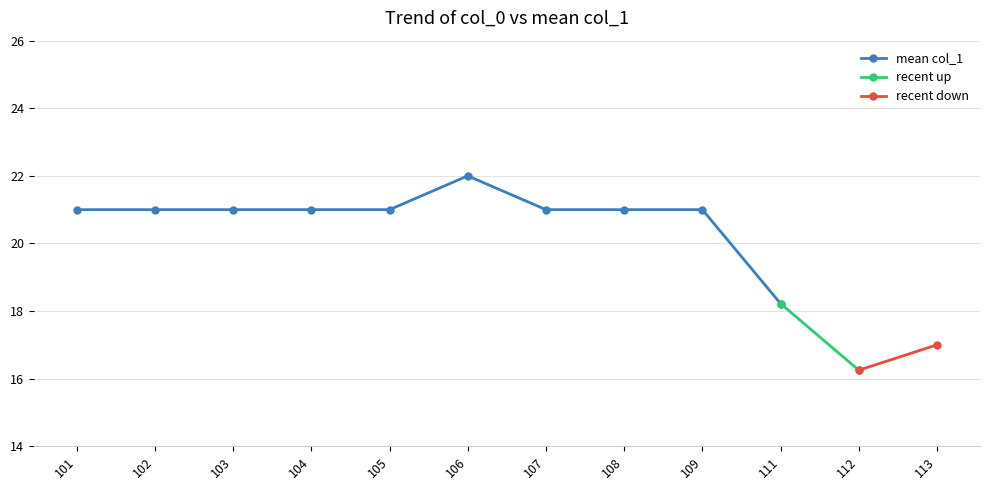

At which label does mean col_1 reach its peak?

106